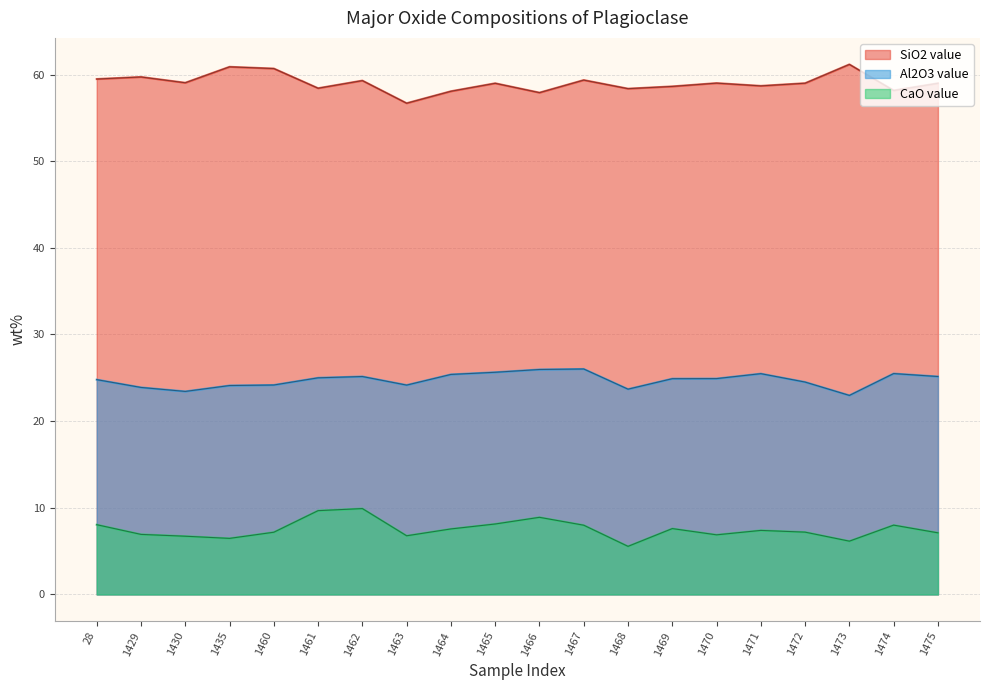

What value does the SiO2 value series have at 1471?

58.7